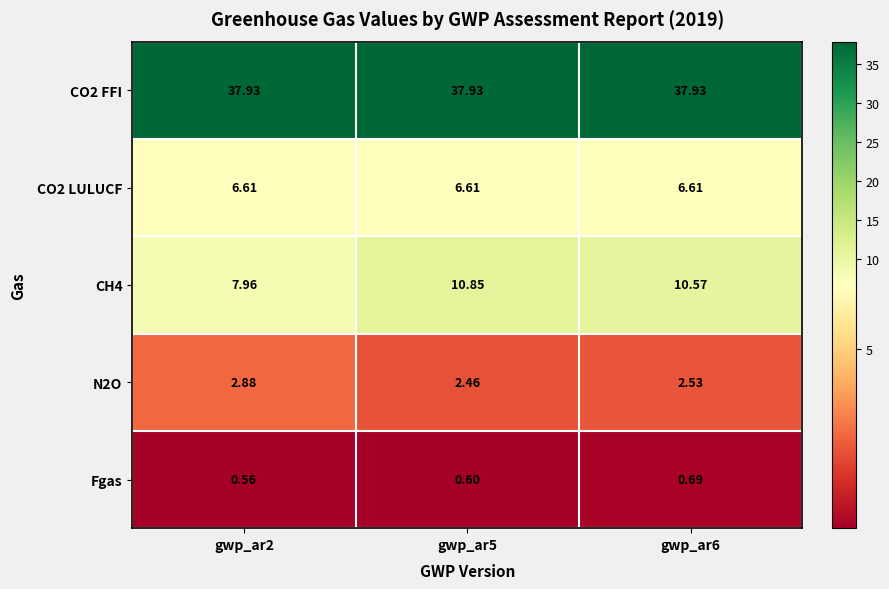

Is the value of CO2 FFI at gwp_ar5 greater than the value of Fgas at gwp_ar6?

Yes